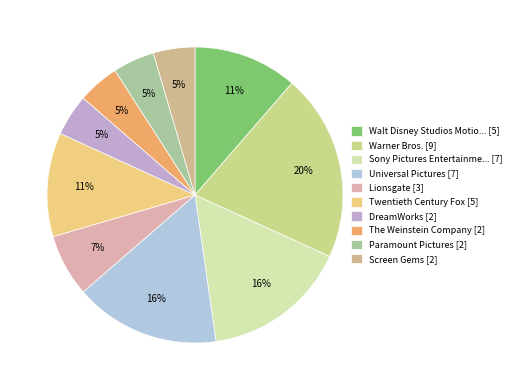

To the nearest percent, what is the difference between the largest and smallest slice percentages?

16%